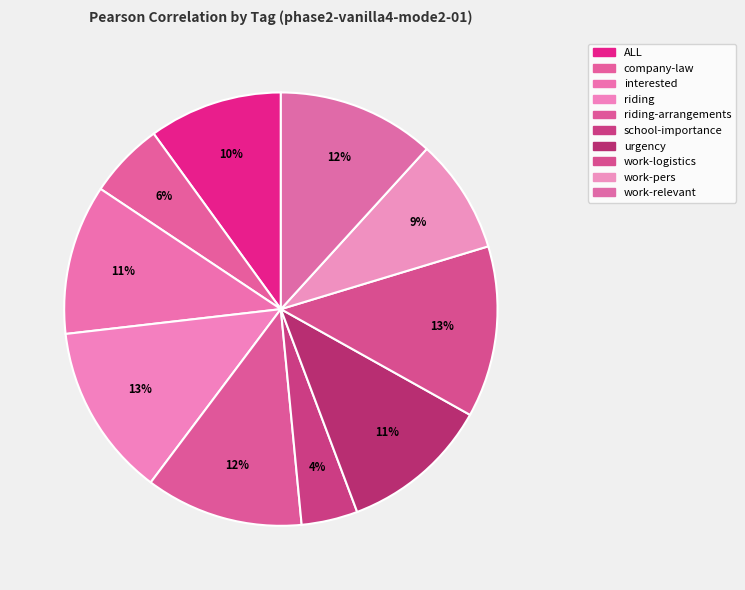

Count the number of slices in the pie.

10